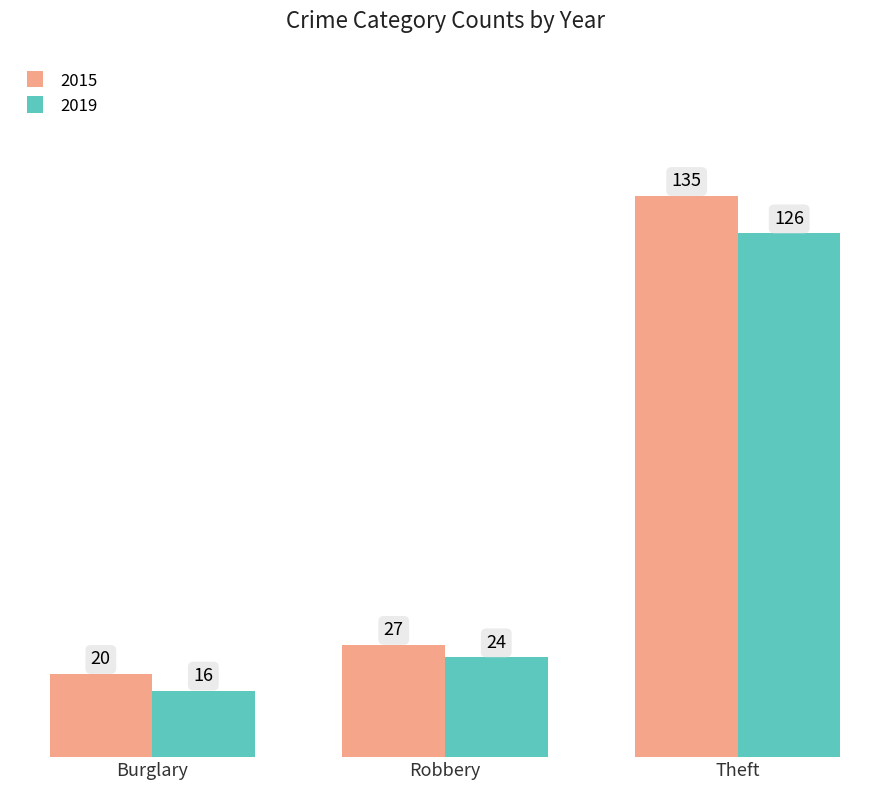

The 2015 series shows 27 at Robbery. True or false?

True